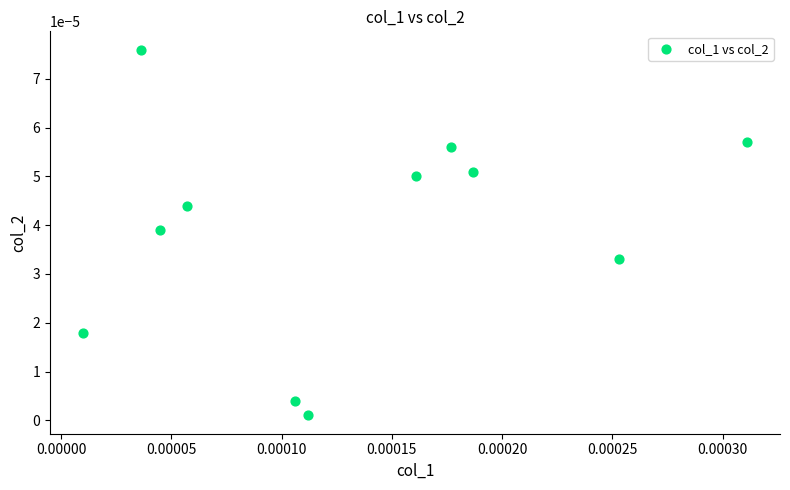

How many data points are displayed?

11